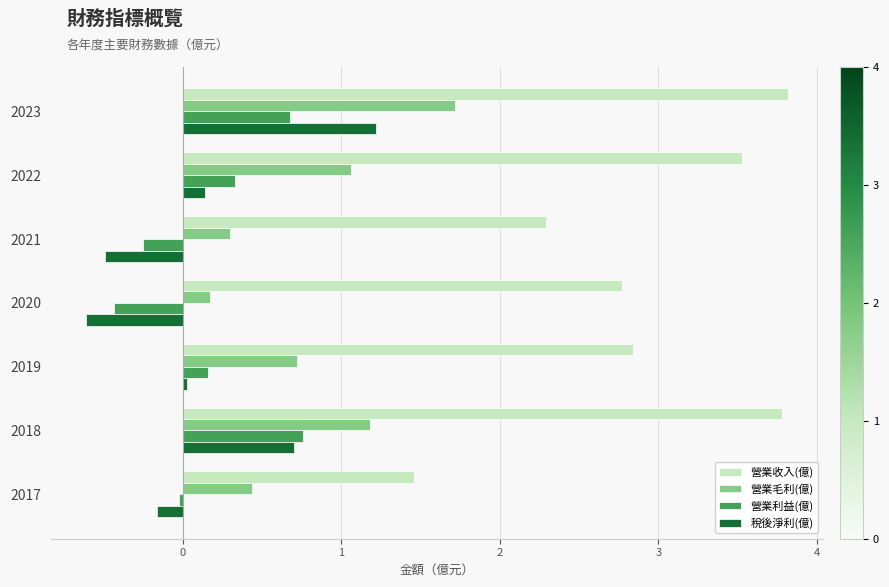

Which series has the largest total across all categories?

營業收入(億)